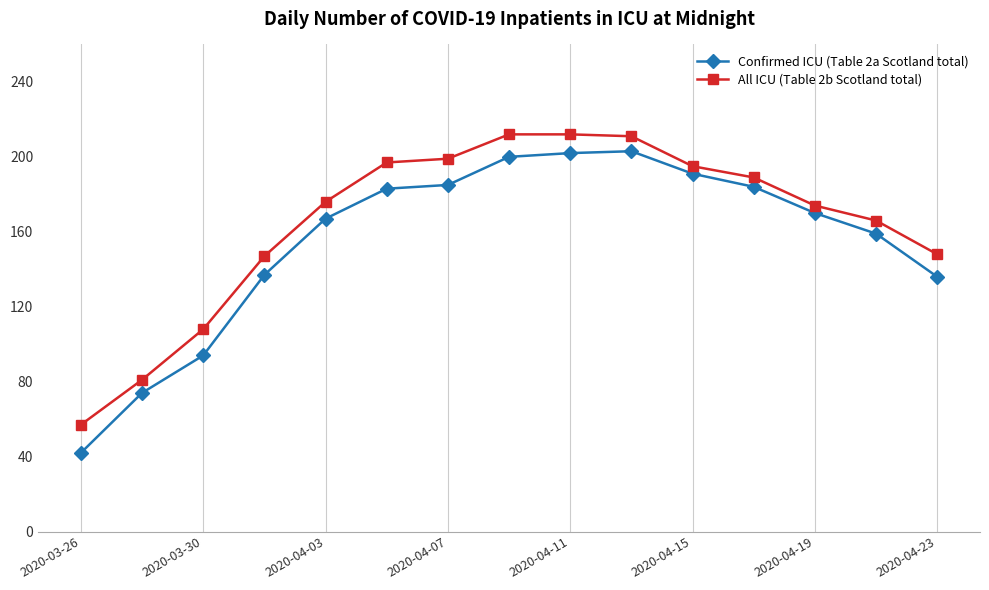

Is this an area chart (filled region under the line)?

No